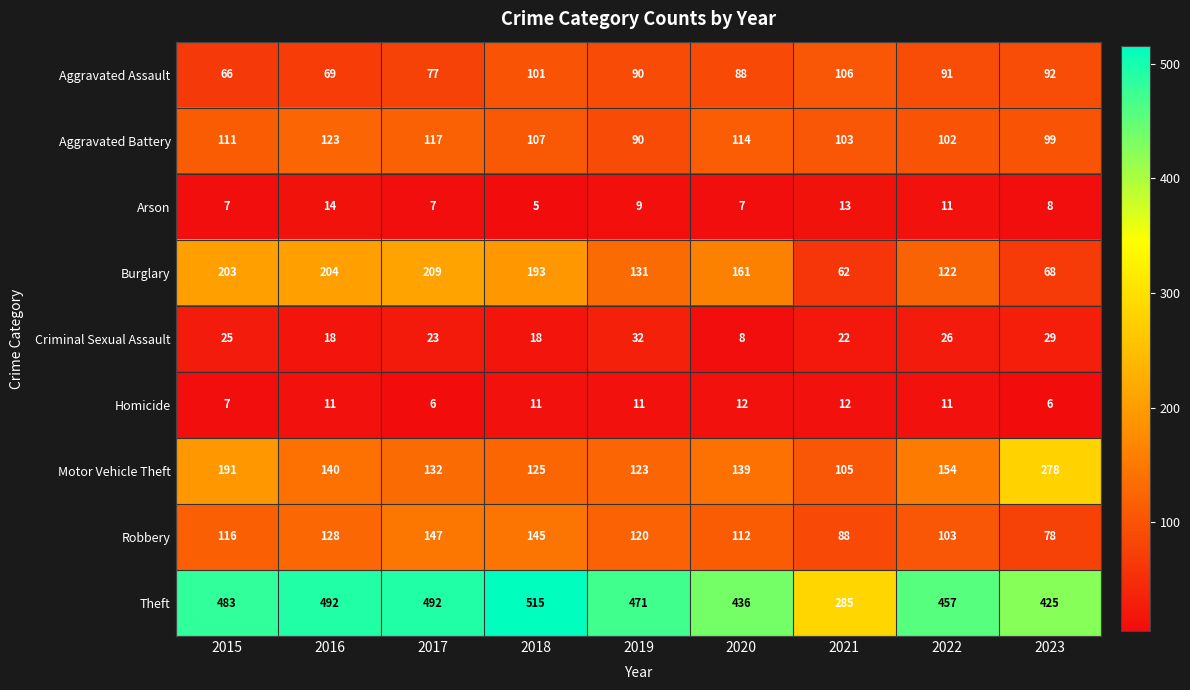

Which series has the largest total across all categories?

Theft